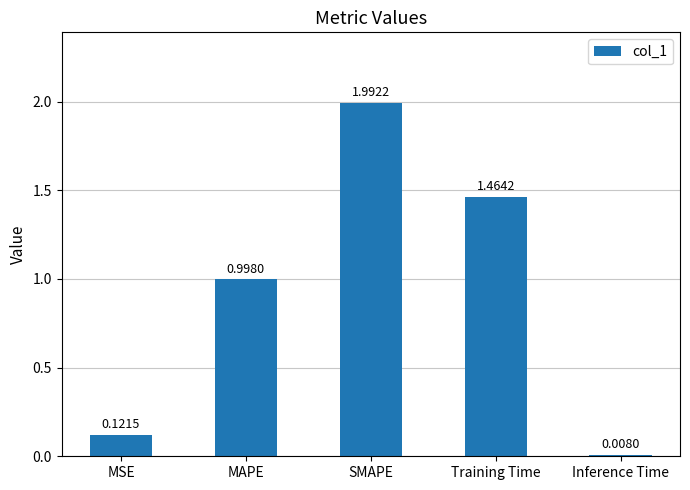

What is the label of the 4th bar from the left?

Training Time